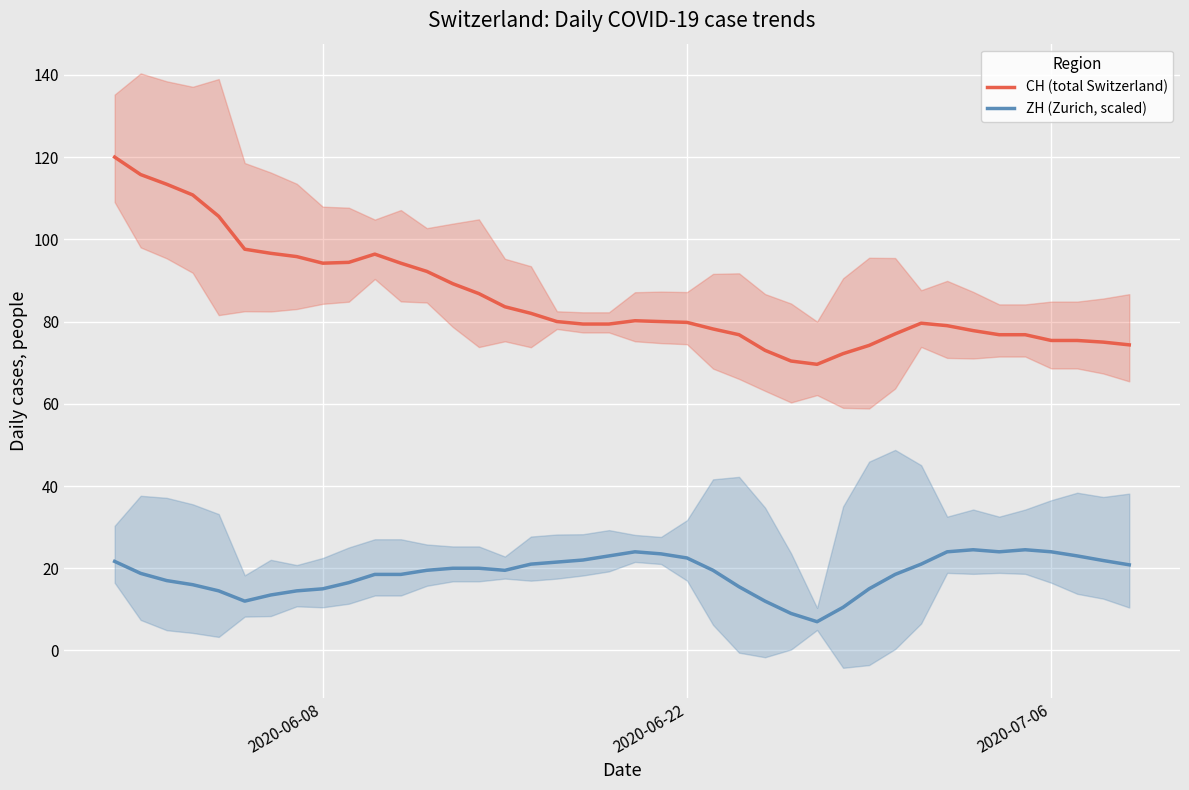

What is the highest value of the ZH (Zurich, scaled) series?

24.5